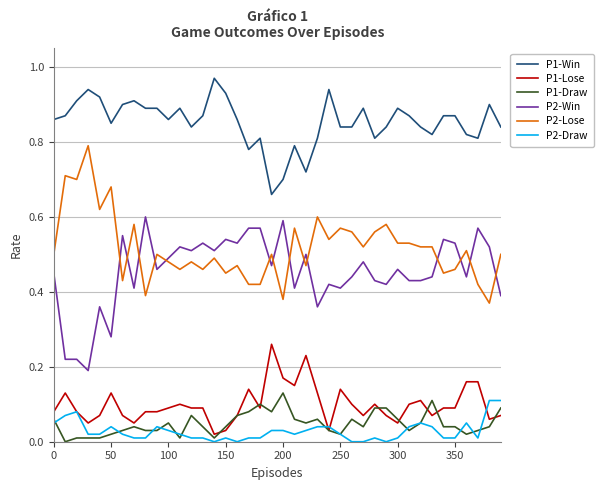

Which series has the largest total across all categories?

P1-Win